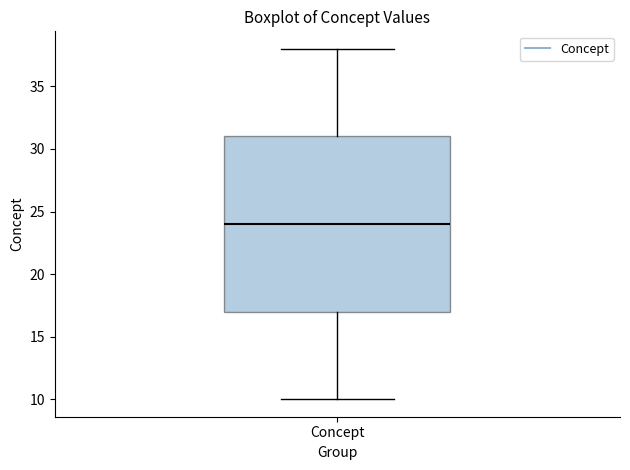

Transcribe this box plot: give where the median line is, the range the box spans, and where the two whiskers end, as read against the y-axis. The values are not printed on the chart, so give them approximately, as read against the axis.

median 24, box 17 to 31, whiskers 10 to 38